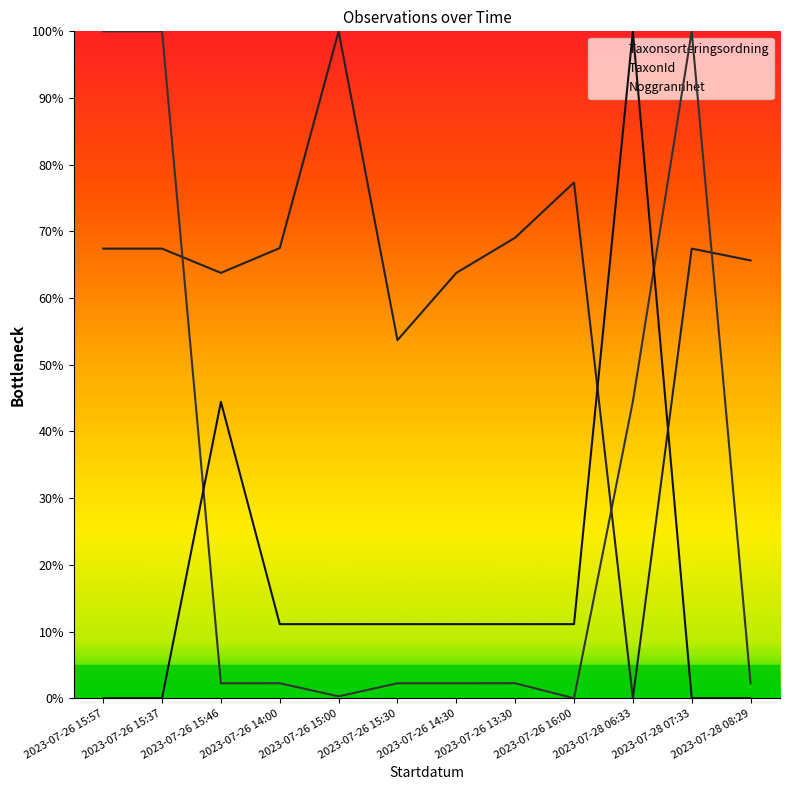

What position from the right is 2023-07-26 15:30?

7